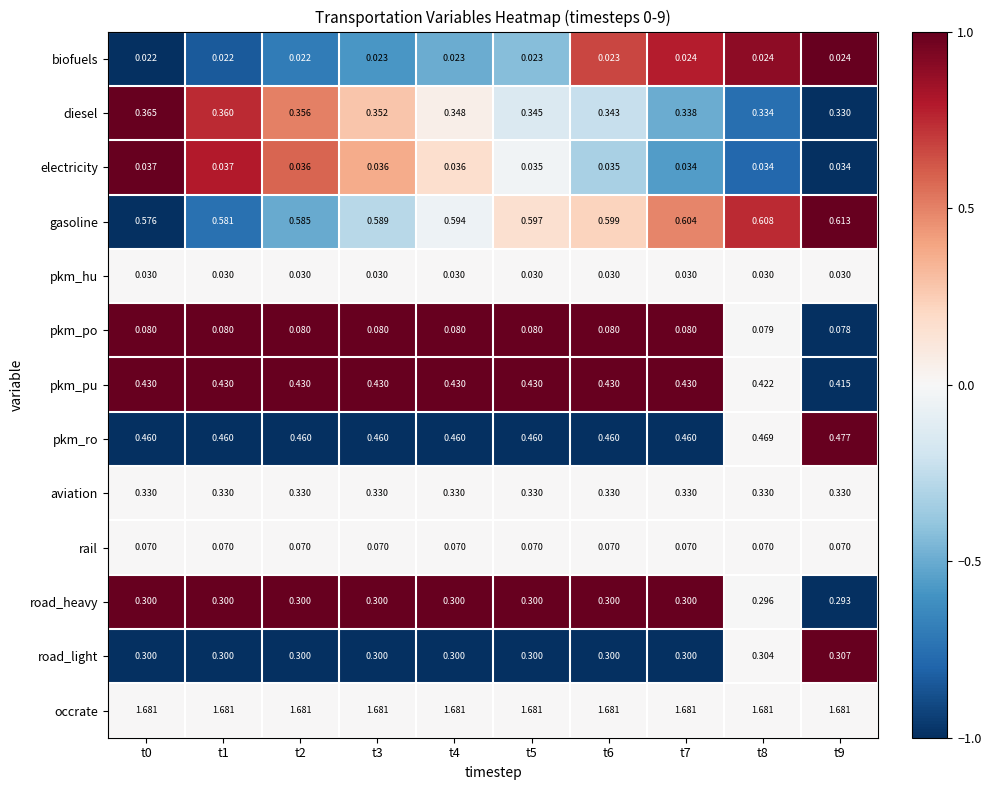

Between t1 and t8, which series saw the biggest shift?

gasoline